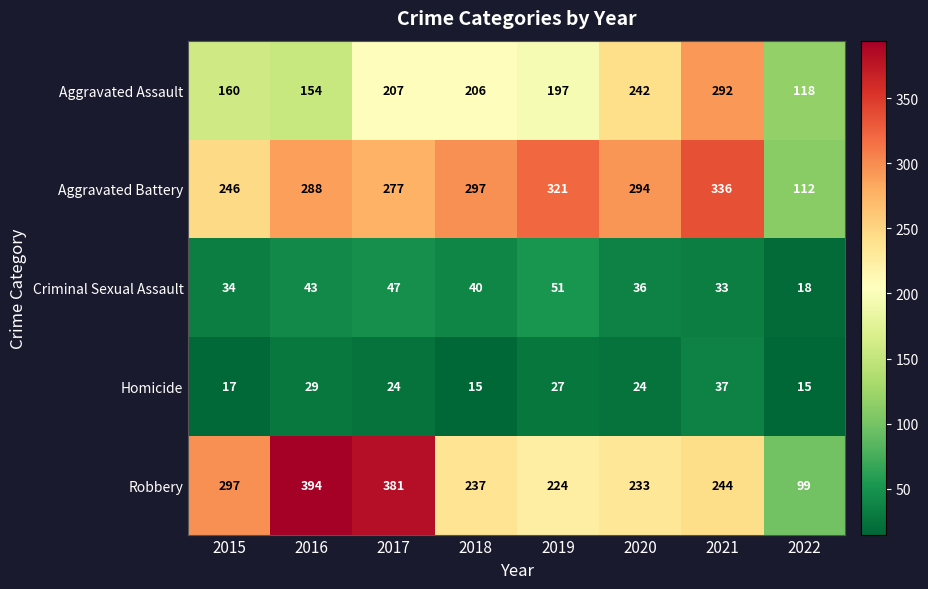

Where is Aggravated Assault nearest to the value 205?

2018